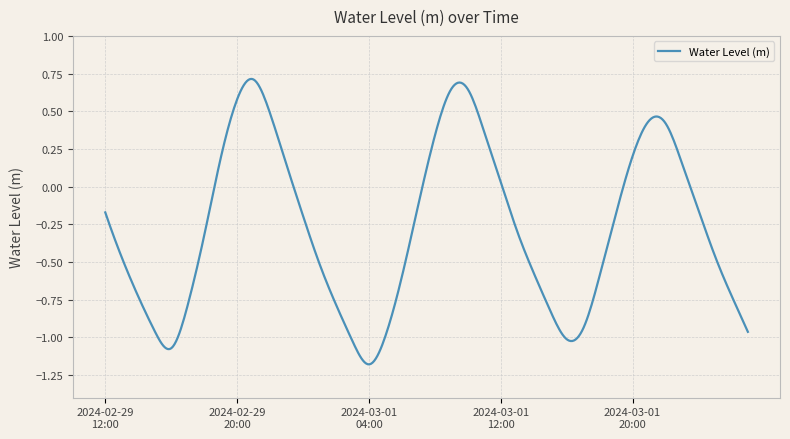

What is the difference between the maximum and minimum values?

1.9